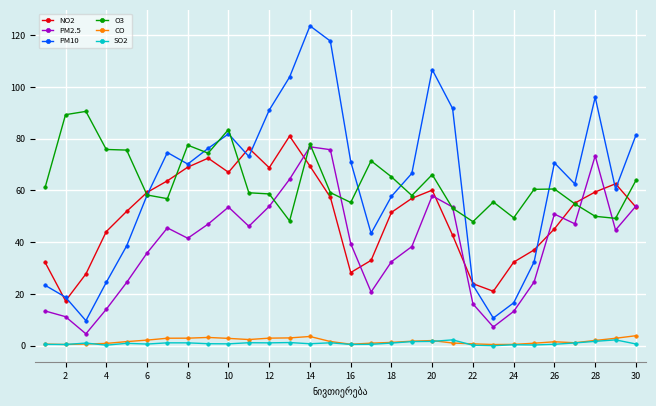

Is this an area chart (filled region under the line)?

No